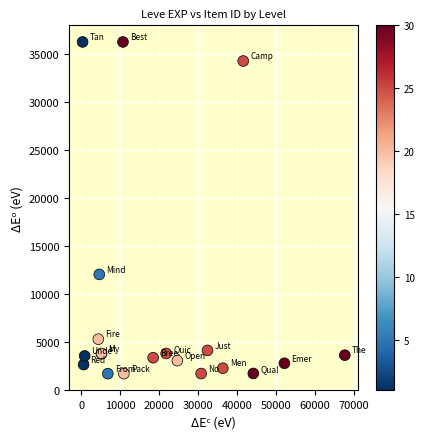

What Y value in the scatter plot is closest to 18967?

12028